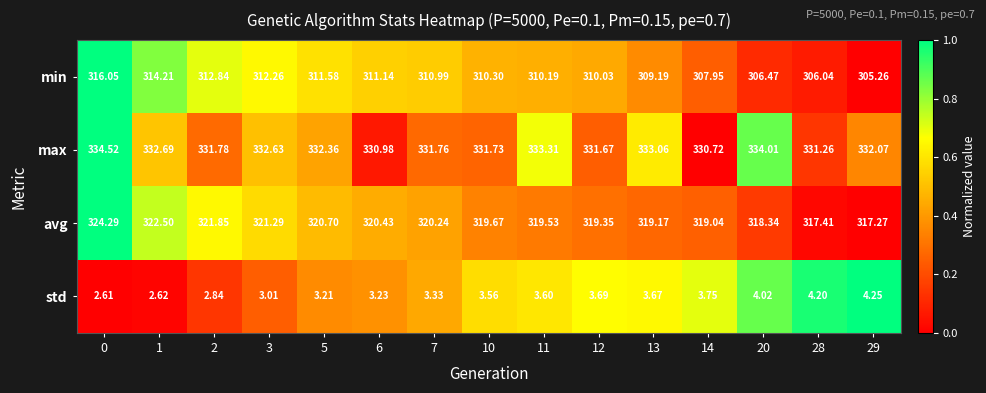

Which series has the widest spread of values?

min